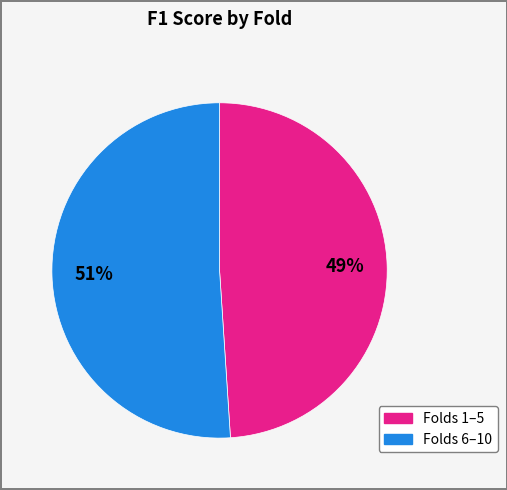

To the nearest percent, what is the average slice percentage?

50%